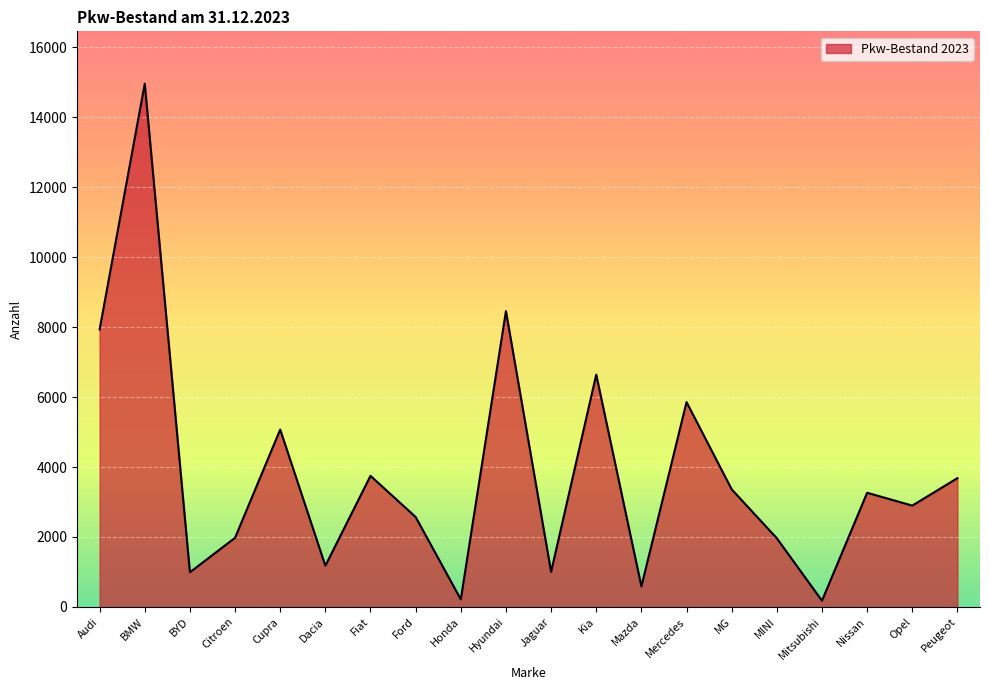

Which has a higher value, MG or Mercedes?

Mercedes